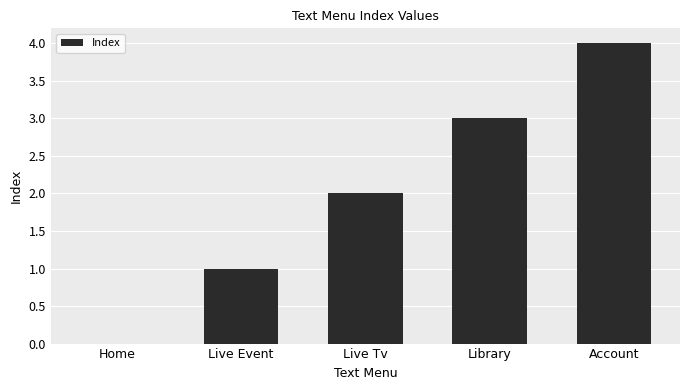

True or false: the data shows 3 at Live Tv.

False